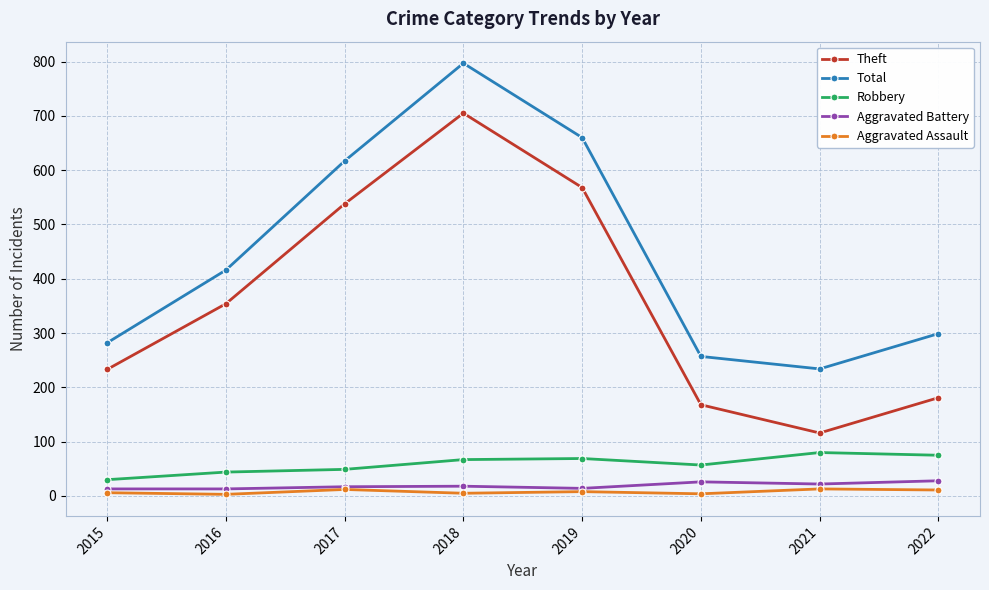

Which series has the widest spread of values?

Theft